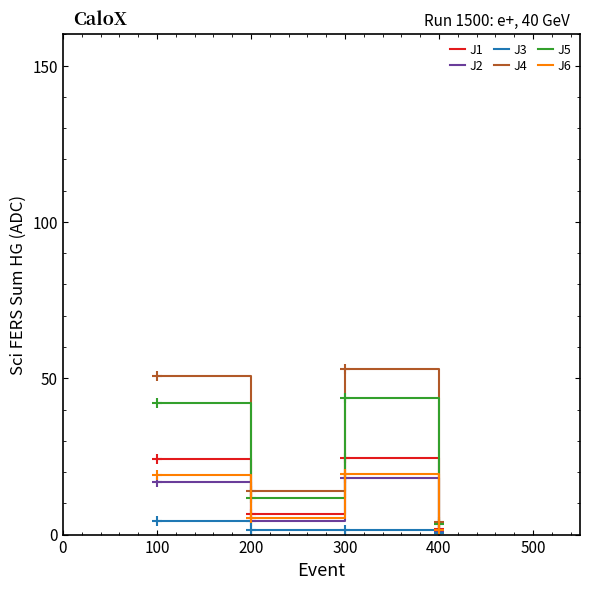

At which category does J4 reach its first local peak?

300